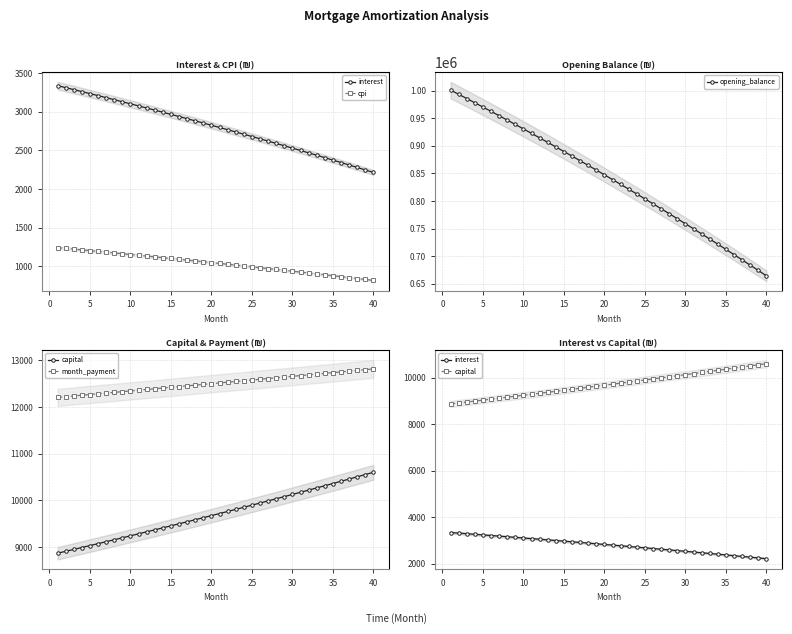

True or false: month_payment has more than 2 points higher than both neighbors.

False